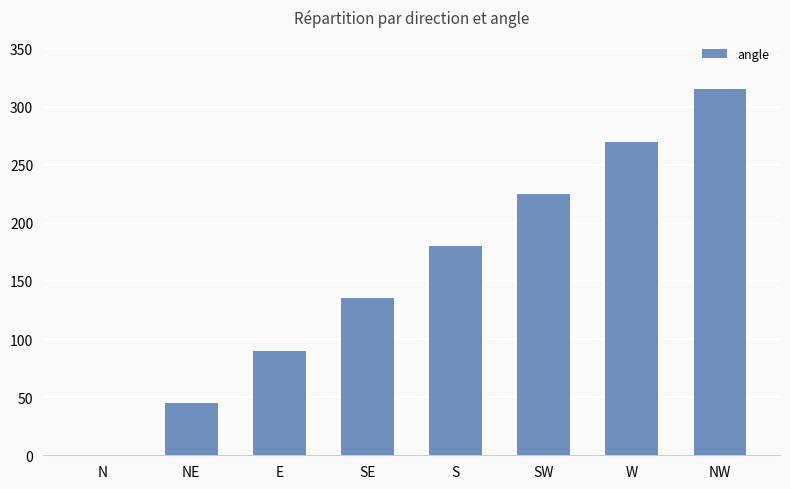

Reading right to left, list all the values displayed in this chart.

NW=315	W=270	SW=225	S=180	SE=135	E=90	NE=45	N=0